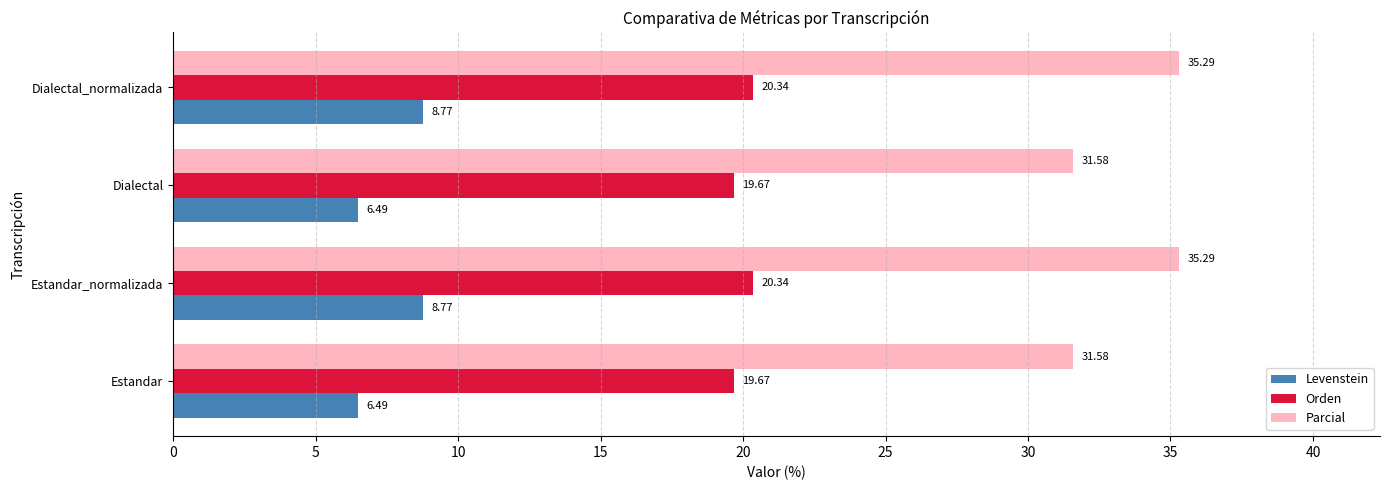

What is the spread (max minus min) of values at Dialectal?

25.1